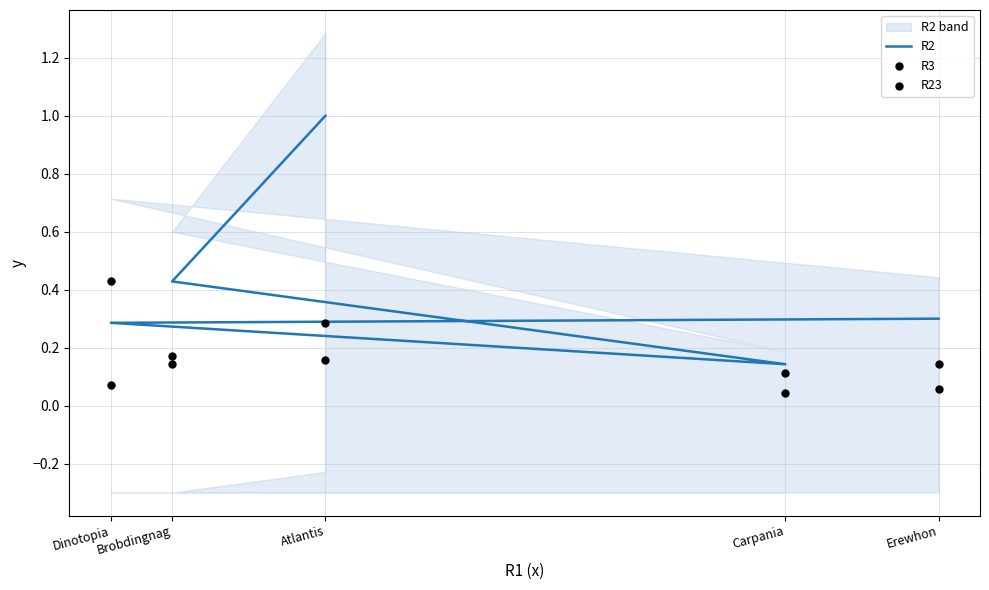

Is the value of R23 at Dinotopia greater than the value of R3 at Dinotopia?

No